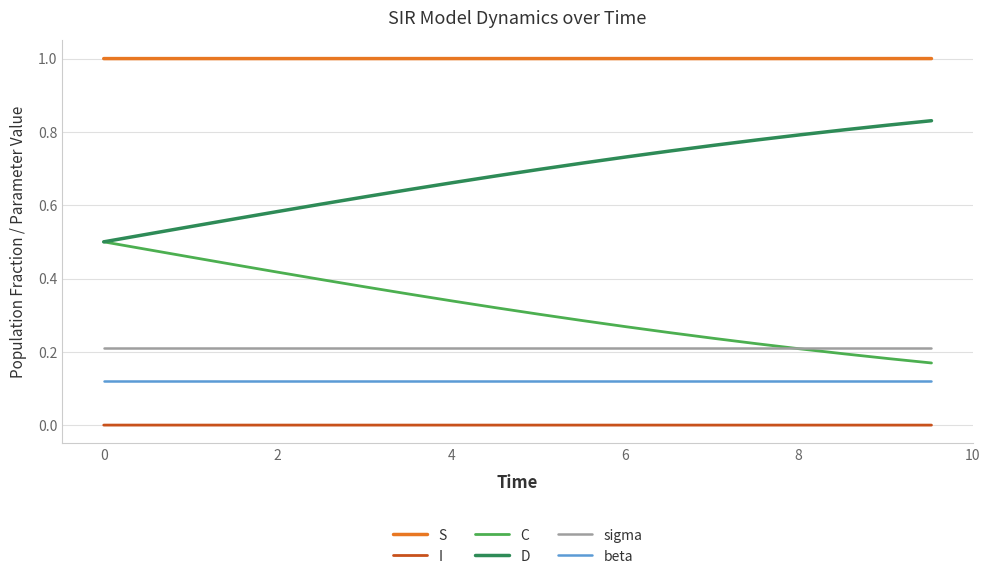

True or false: C and I intersect in this chart.

False